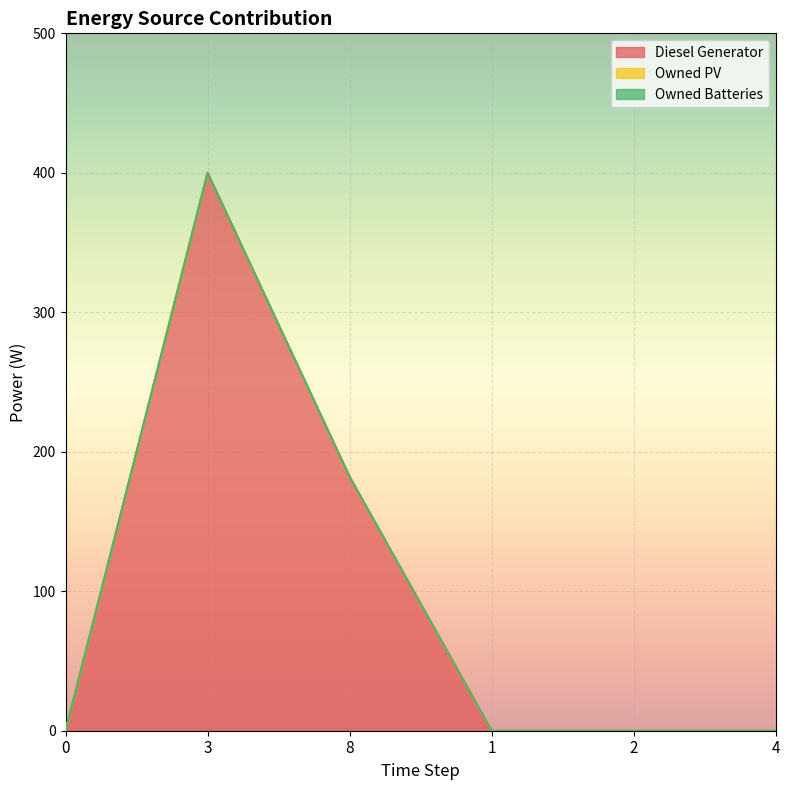

Reading right to left, extract all data points from this chart.

Diesel Generator: 0	0	0	182	400	0
Owned PV: 0	0	0	0	0	0
Owned Batteries: 0	0	0	0	0	0